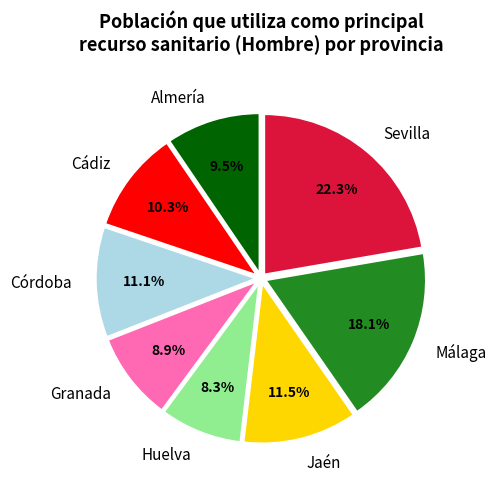

What portion of the pie excludes Jaén?

88.5%